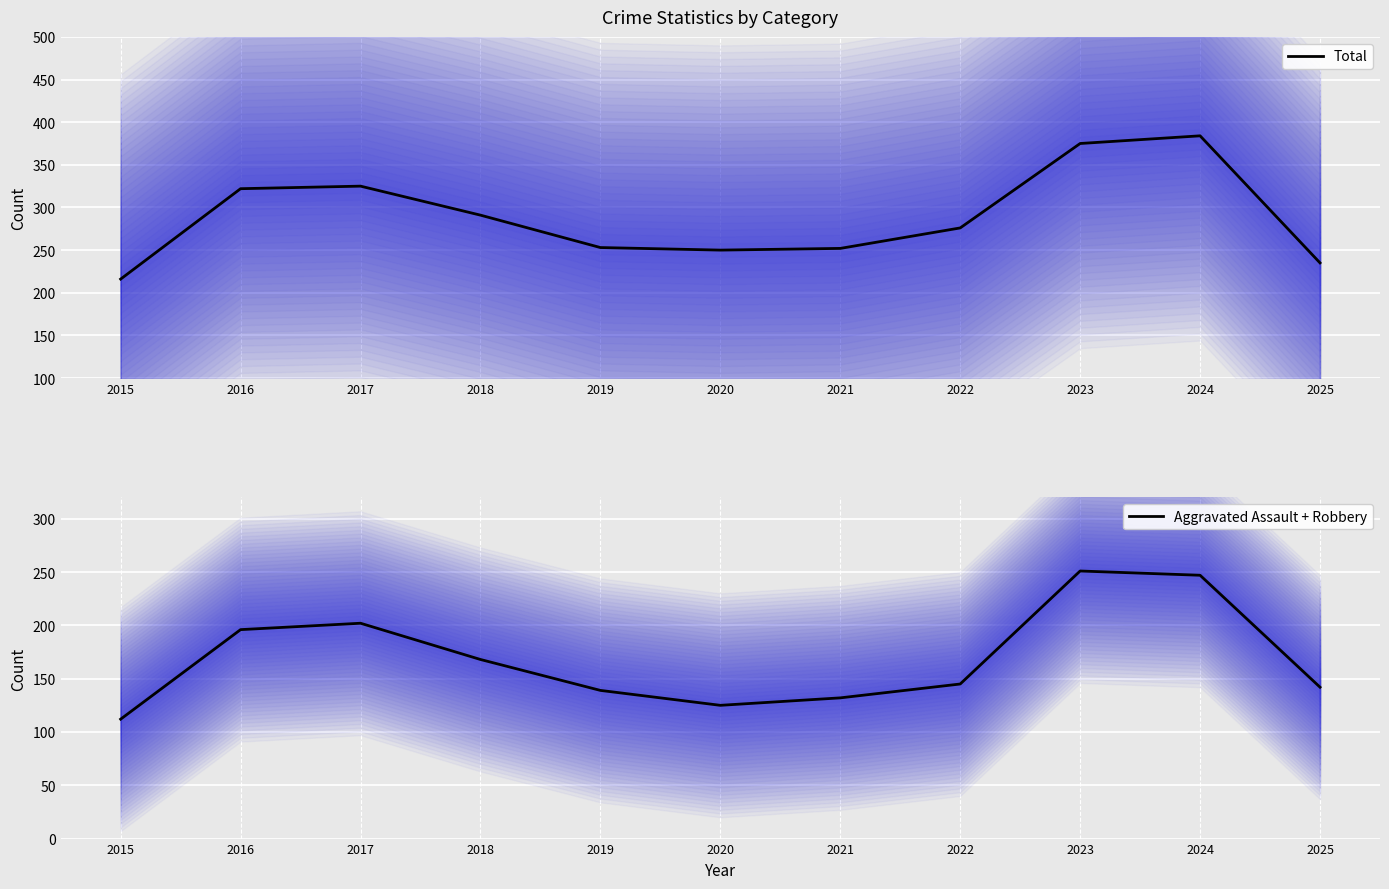

At which label is Aggravated Assault + Robbery closest to 181?

2018